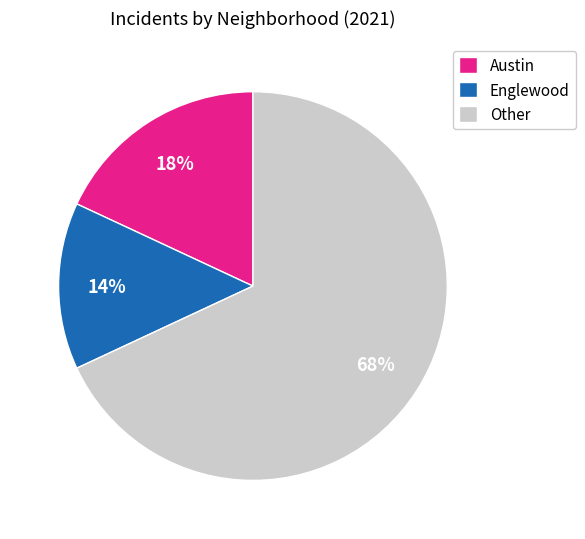

Between Austin and Englewood, which is larger?

Austin